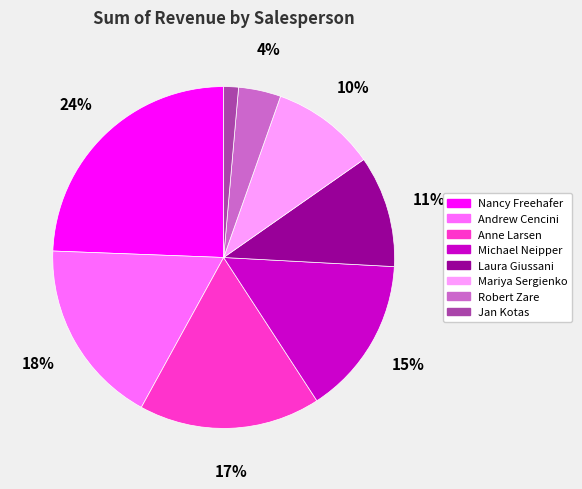

To the nearest percent, what is the difference between the largest and smallest slice percentages?

23%